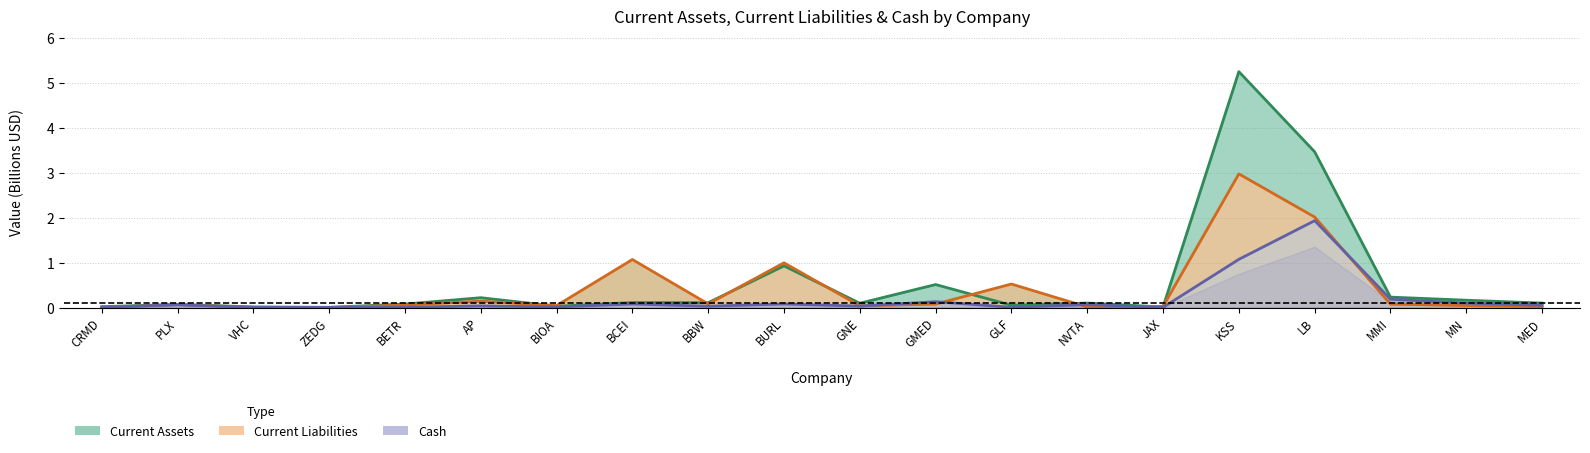

Where is the first local minimum for Current Liabilities?

ZEDG